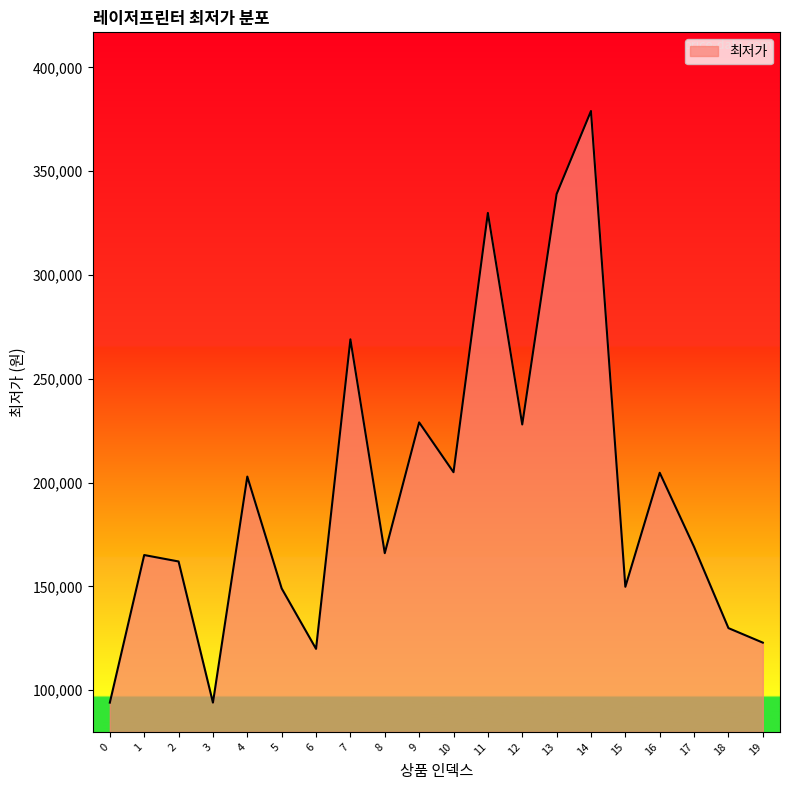

Where is the first local minimum?

3